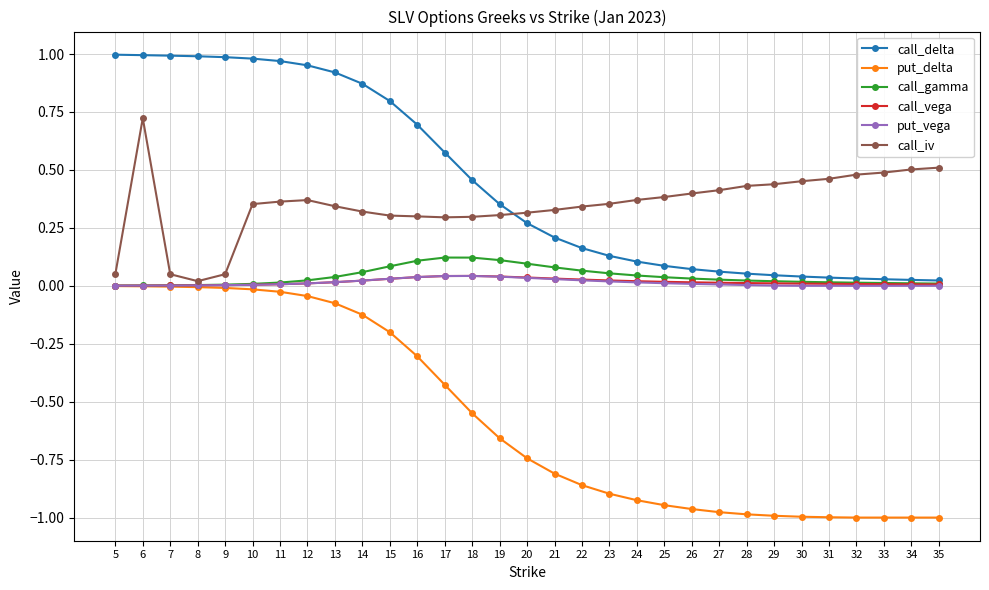

Which series has the largest range (max minus min)?

put_delta